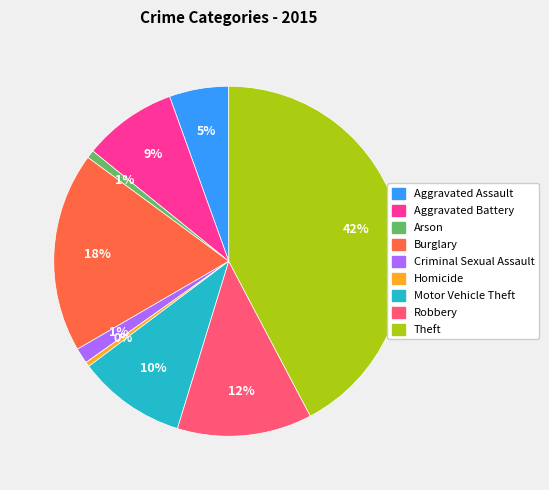

To the nearest percent, what is the average slice percentage?

11%